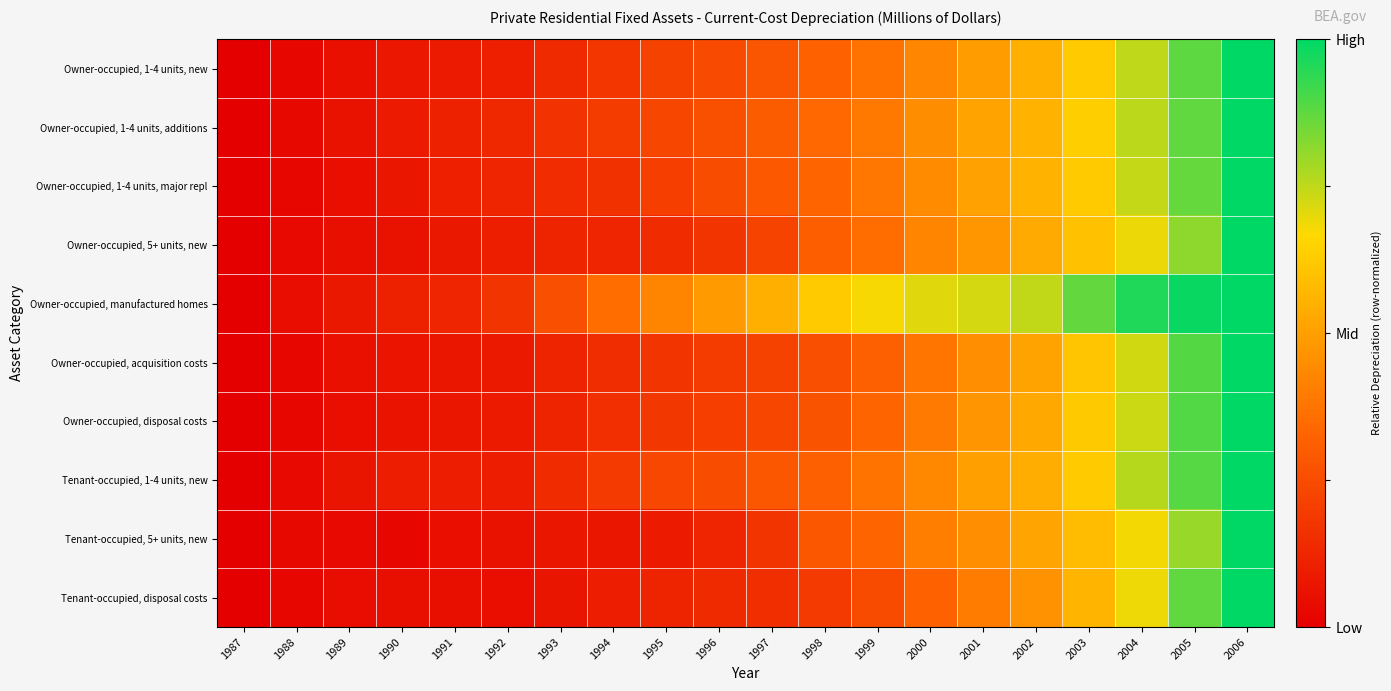

What is the greatest value displayed?

1.0